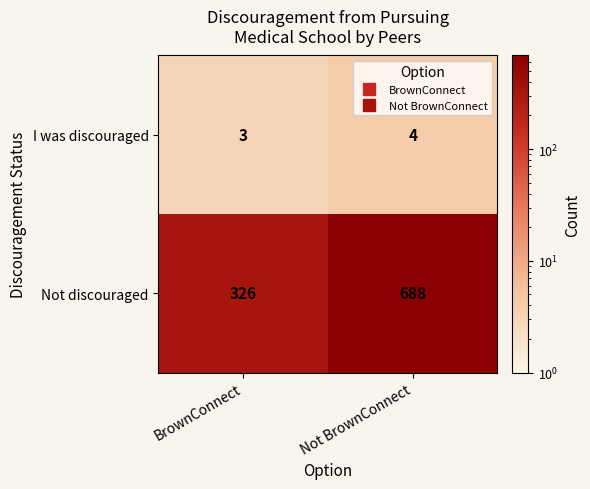

Is it true that I was discouraged equals 1 at BrownConnect?

False